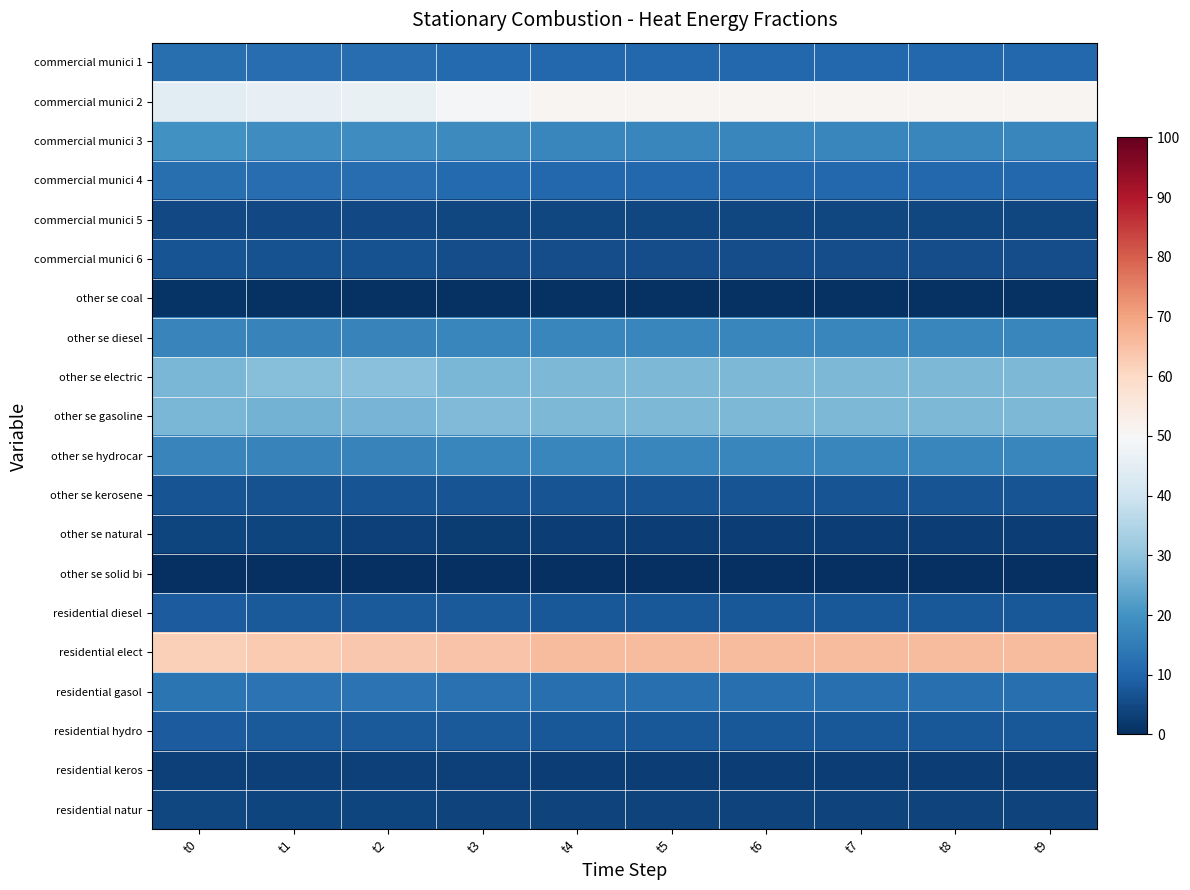

Reading left to right, extract all data points from this chart.

commercial munici 1: t0=12.3	t1=11.9	t2=11.9	t3=11.3	t4=10.9	t5=10.9	t6=10.9	t7=10.9	t8=10.9	t9=10.9
commercial munici 2: t0=44.2	t1=46.0	t2=46.3	t3=49.1	t4=50.8	t5=50.8	t6=50.8	t7=50.8	t8=50.8	t9=50.8
commercial munici 3: t0=19.6	t1=19.0	t2=19.0	t3=18.1	t4=17.4	t5=17.4	t6=17.4	t7=17.4	t8=17.4	t9=17.4
commercial munici 4: t0=12.3	t1=11.9	t2=11.9	t3=11.3	t4=10.9	t5=10.9	t6=10.9	t7=10.9	t8=10.9	t9=10.9
commercial munici 5: t0=4.9	t1=4.8	t2=4.7	t3=4.5	t4=4.4	t5=4.4	t6=4.4	t7=4.4	t8=4.4	t9=4.4
commercial munici 6: t0=6.7	t1=6.4	t2=6.3	t3=5.7	t4=5.6	t5=5.6	t6=5.6	t7=5.6	t8=5.6	t9=5.6
other se coal: t0=0.9	t1=0.6	t2=0.6	t3=0.6	t4=0.6	t5=0.6	t6=0.6	t7=0.6	t8=0.6	t9=0.6
other se diesel: t0=16.9	t1=16.6	t2=16.7	t3=17.4	t4=17.2	t5=17.2	t6=17.2	t7=17.2	t8=17.2	t9=17.2
other se electric: t0=27.1	t1=28.8	t2=29.2	t3=27.0	t4=27.6	t5=27.6	t6=27.6	t7=27.6	t8=27.6	t9=27.6
other se gasoline: t0=27.1	t1=26.5	t2=26.7	t3=27.9	t4=27.5	t5=27.5	t6=27.5	t7=27.5	t8=27.5	t9=27.5
other se hydrocar: t0=16.9	t1=16.6	t2=16.7	t3=17.4	t4=17.2	t5=17.2	t6=17.2	t7=17.2	t8=17.2	t9=17.2
other se kerosene: t0=6.8	t1=6.6	t2=6.7	t3=7.0	t4=6.9	t5=6.9	t6=6.9	t7=6.9	t8=6.9	t9=6.9
other se natural: t0=4.2	t1=4.1	t2=3.3	t3=2.7	t4=3.0	t5=3.0	t6=3.0	t7=3.0	t8=3.0	t9=3.0
other se solid bi: t0=0.1	t1=0.1	t2=0.1	t3=0.1	t4=0.1	t5=0.1	t6=0.1	t7=0.1	t8=0.1	t9=0.1
residential diesel: t0=8.5	t1=8.2	t2=8.1	t3=8.0	t4=7.6	t5=7.6	t6=7.6	t7=7.6	t8=7.6	t9=7.6
residential elect: t0=61.8	t1=63.1	t2=63.4	t3=64.3	t4=65.9	t5=65.9	t6=65.9	t7=65.9	t8=65.9	t9=65.9
residential gasol: t0=13.5	t1=13.1	t2=13.0	t3=12.8	t4=12.2	t5=12.2	t6=12.2	t7=12.2	t8=12.2	t9=12.2
residential hydro: t0=8.5	t1=8.2	t2=8.1	t3=8.0	t4=7.6	t5=7.6	t6=7.6	t7=7.6	t8=7.6	t9=7.6
residential keros: t0=3.4	t1=3.3	t2=3.3	t3=3.2	t4=3.1	t5=3.1	t6=3.1	t7=3.1	t8=3.1	t9=3.1
residential natur: t0=4.4	t1=4.1	t2=4.0	t3=3.6	t4=3.6	t5=3.6	t6=3.6	t7=3.6	t8=3.6	t9=3.6